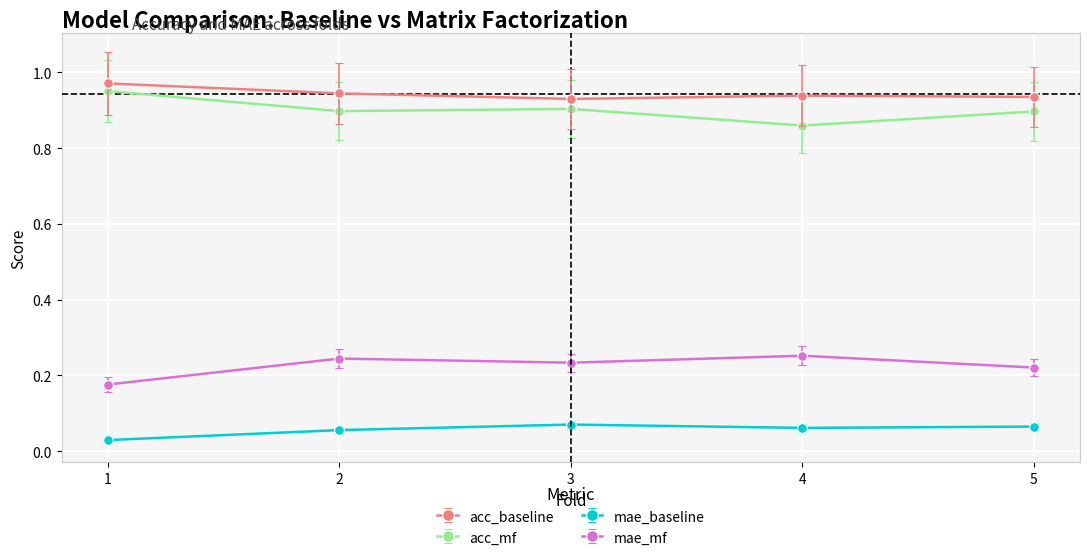

True or false: mae_mf and acc_baseline intersect in this chart.

False